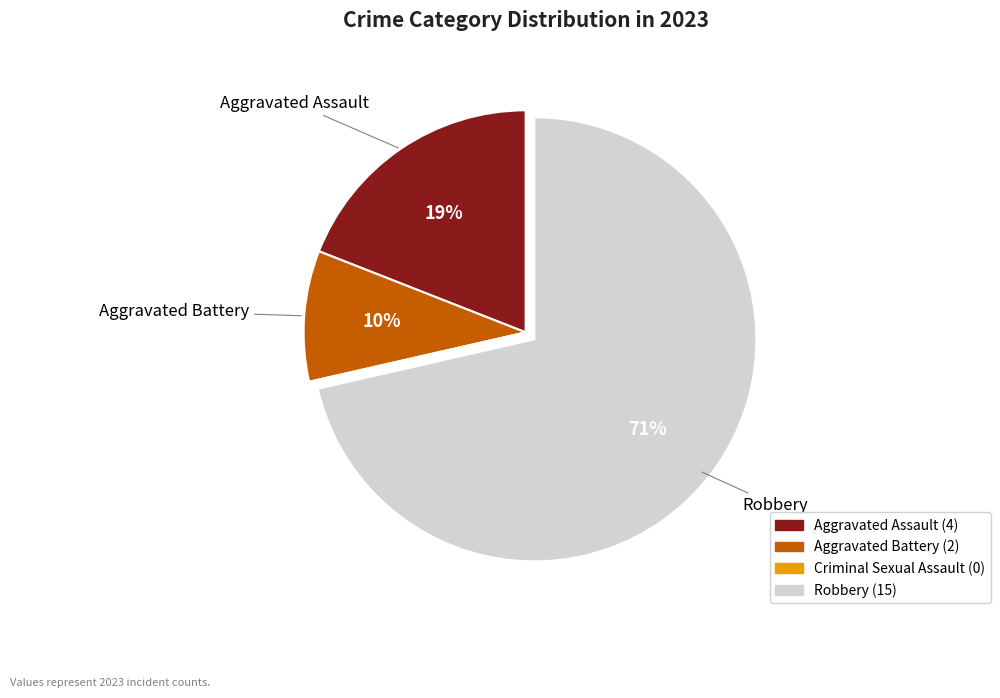

True or false: Aggravated Battery accounts for 10% of the total.

True